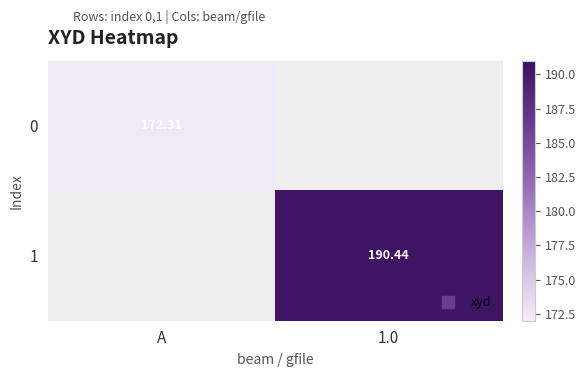

Which category has the highest value across all series?

1.0